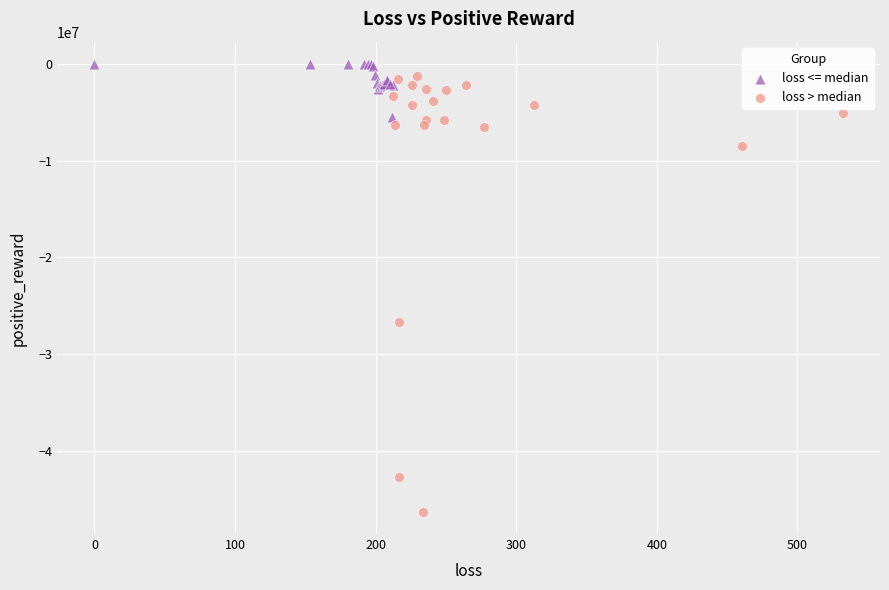

Which series contains the highest Y value?

loss <= median